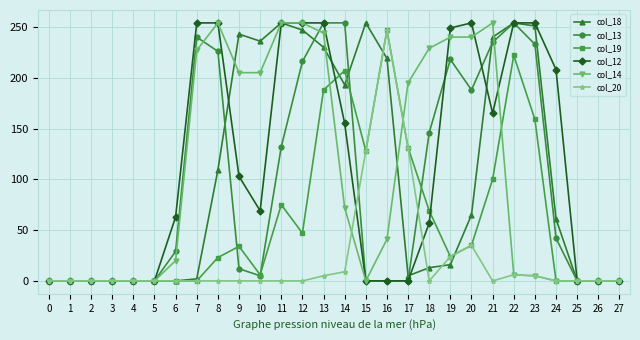

What is the difference between the maximum and minimum values in the col_13 series?

254